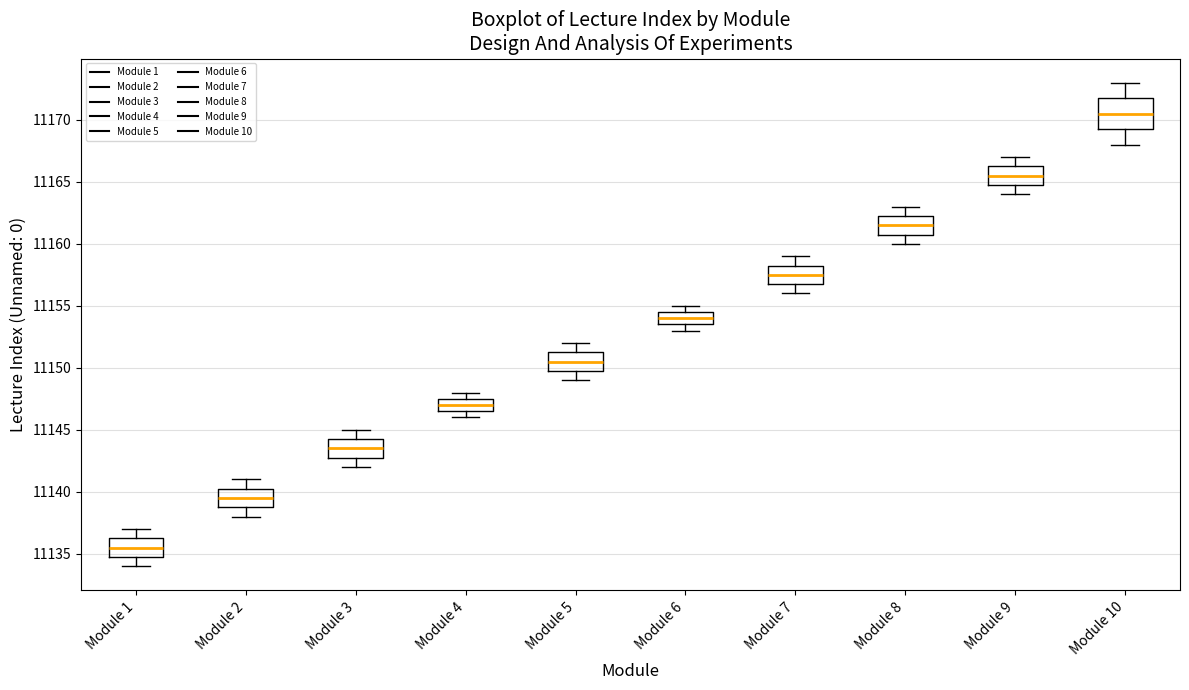

Where is the lower edge of the box for Module 6 on the y-axis? The values are not printed on the chart, so give them approximately, as read against the axis.

11153.5